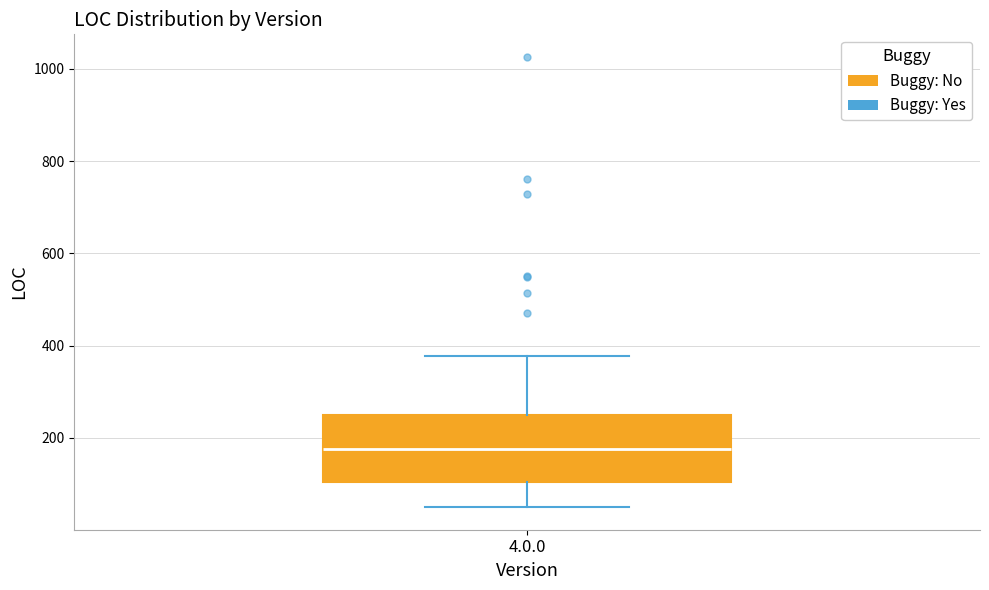

Read this box plot against the y-axis: the position of the median line, the range covered by the box, and the ends of both whiskers. The values are not printed on the chart, so give them approximately, as read against the axis.

median 180, box 100 to 240, whiskers 60 to 380